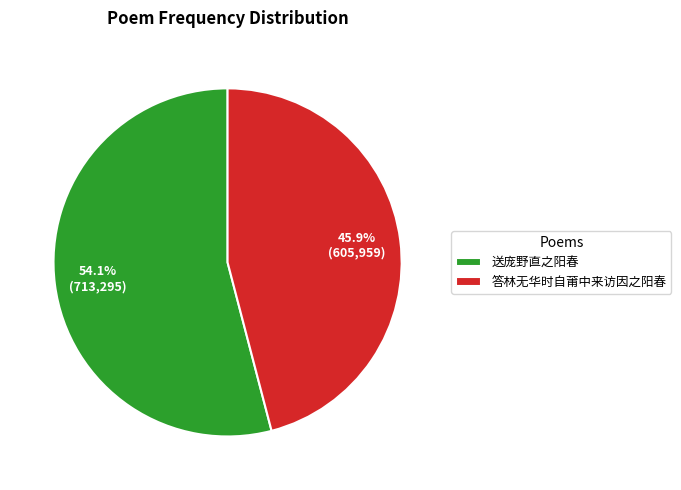

Approximately how many times larger is the value at 送庞野直之阳春 compared to 答林无华时自莆中来访因之阳春?

1.2